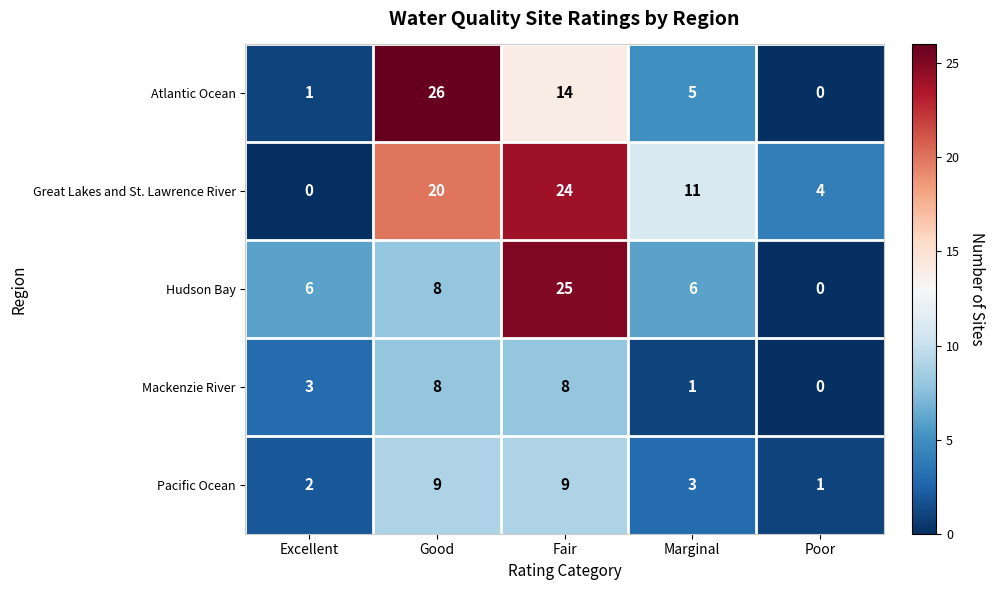

What is the highest value of the Pacific Ocean series?

9